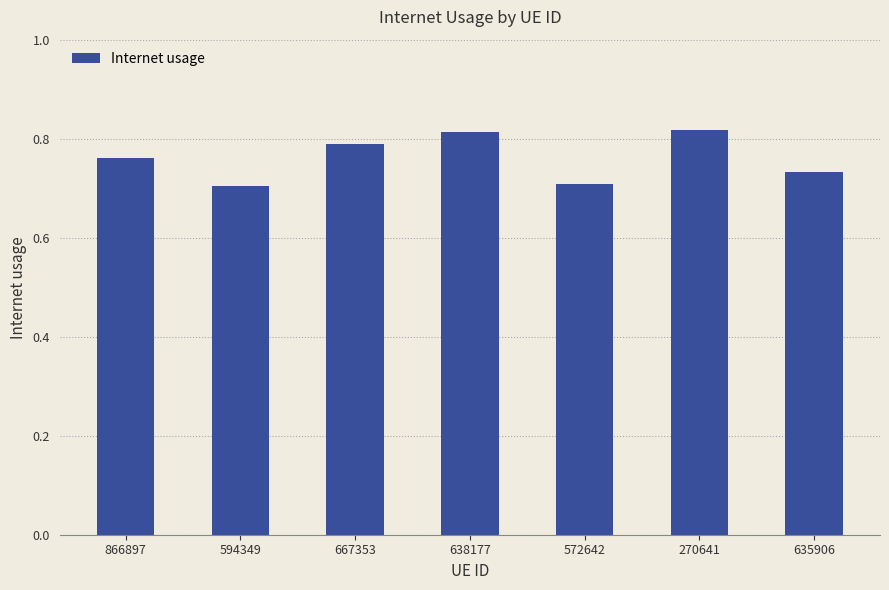

What is the difference between the maximum and minimum values?

0.1